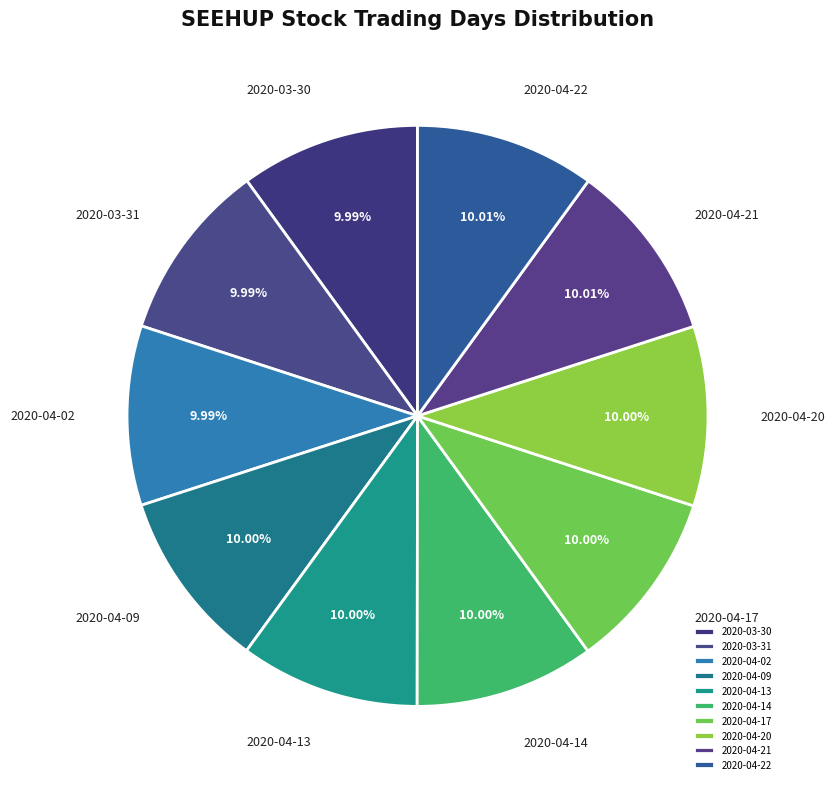

To the nearest percent, what is the average slice percentage?

10%